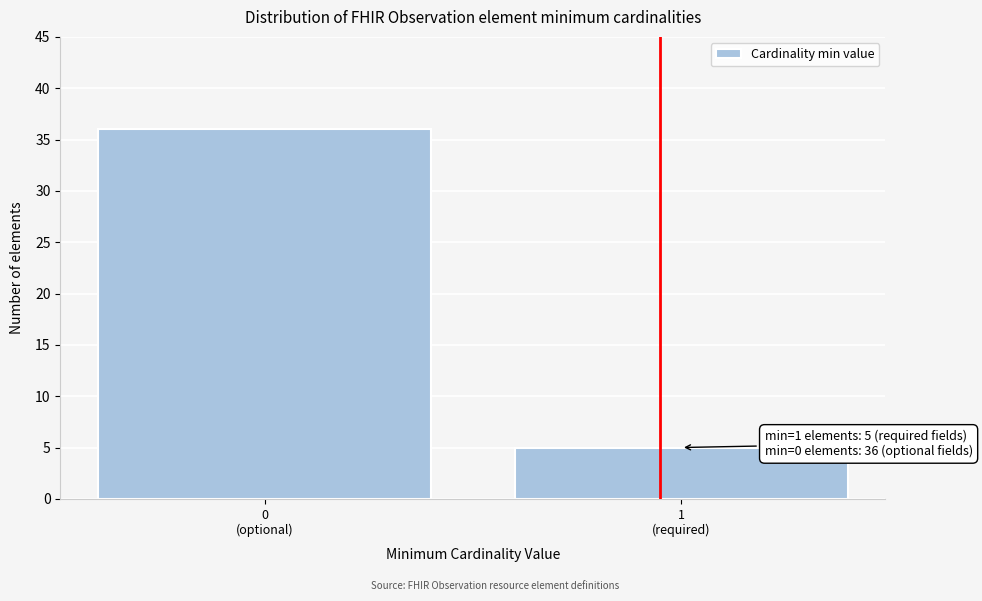

Reading left to right, extract all data points from this chart.

36	5